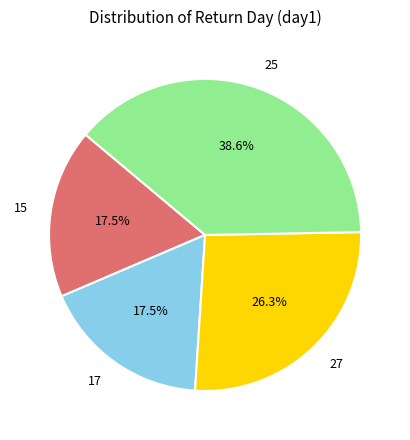

Does 25 account for over 50% of the chart?

No